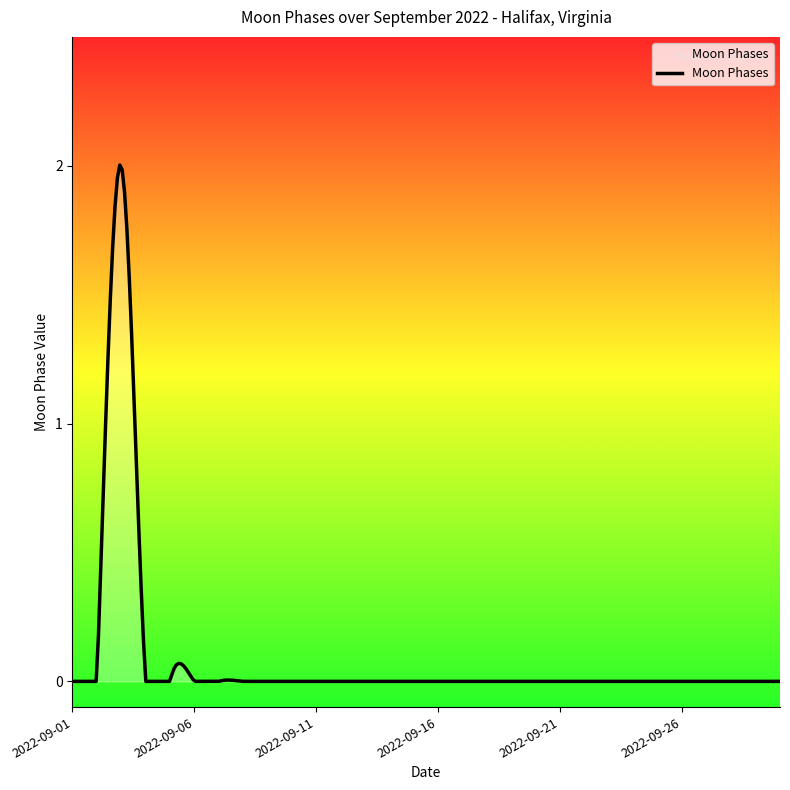

What is the difference between the maximum and minimum values?

2